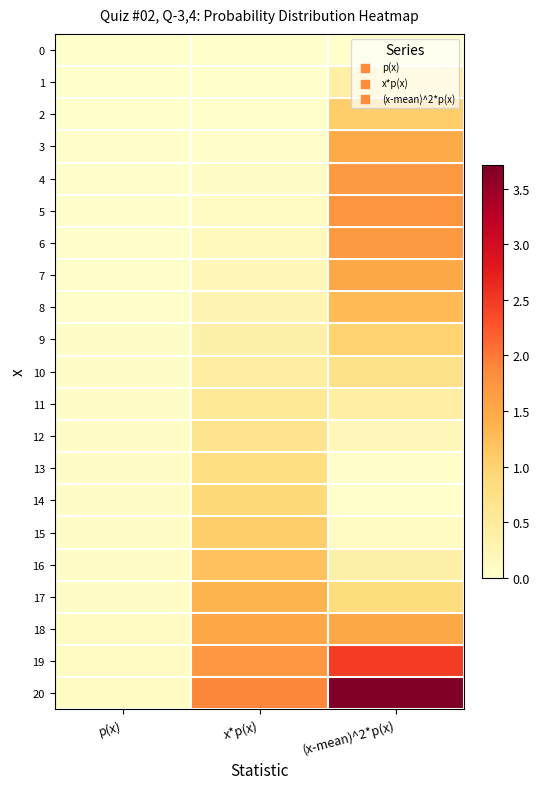

What is the total value across all series at (x-mean)^2*p(x)?

22.2